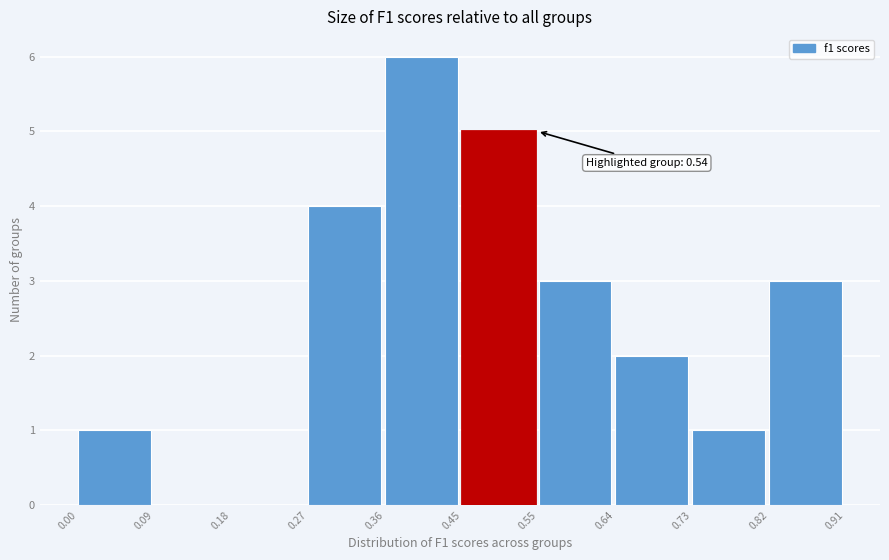

Over which range of the x-axis is the bar tallest?

0.36 to 0.45